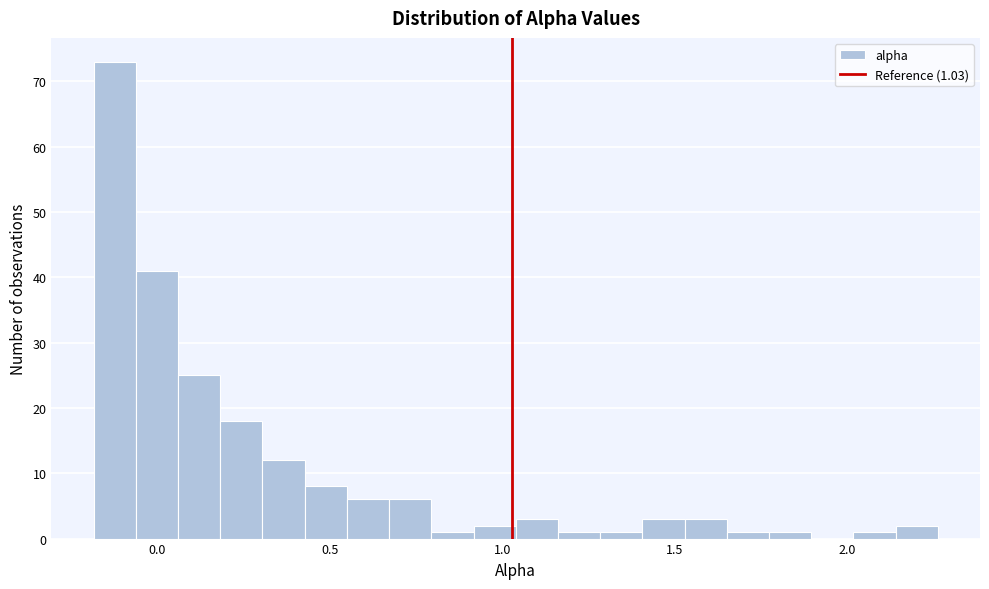

Around what value on the x-axis is the tallest bar? Give the approximate position of its centre, as read against the axis.

-0.10